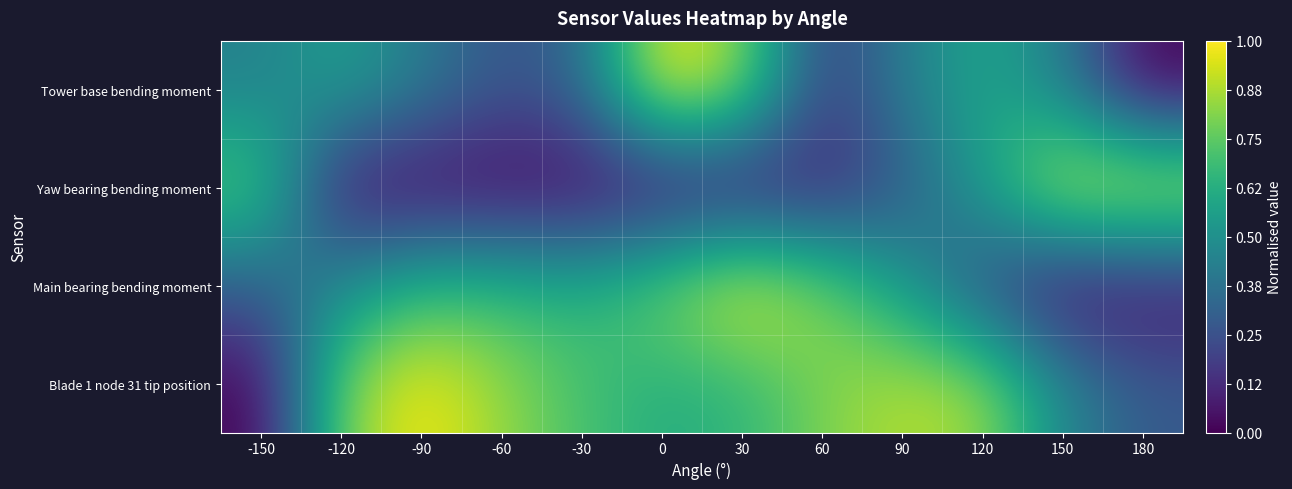

Between -60 and 120, which is larger?

120